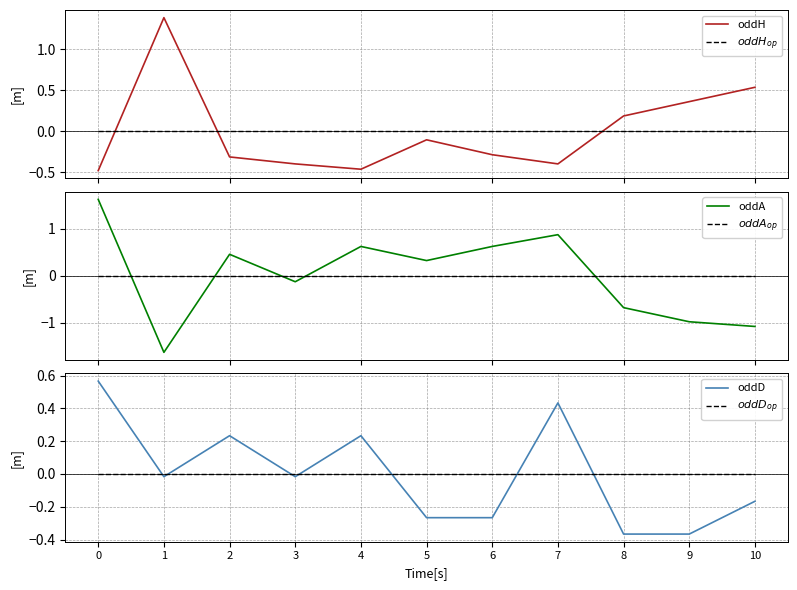

Which series changed the most between 5 and 10?

oddA